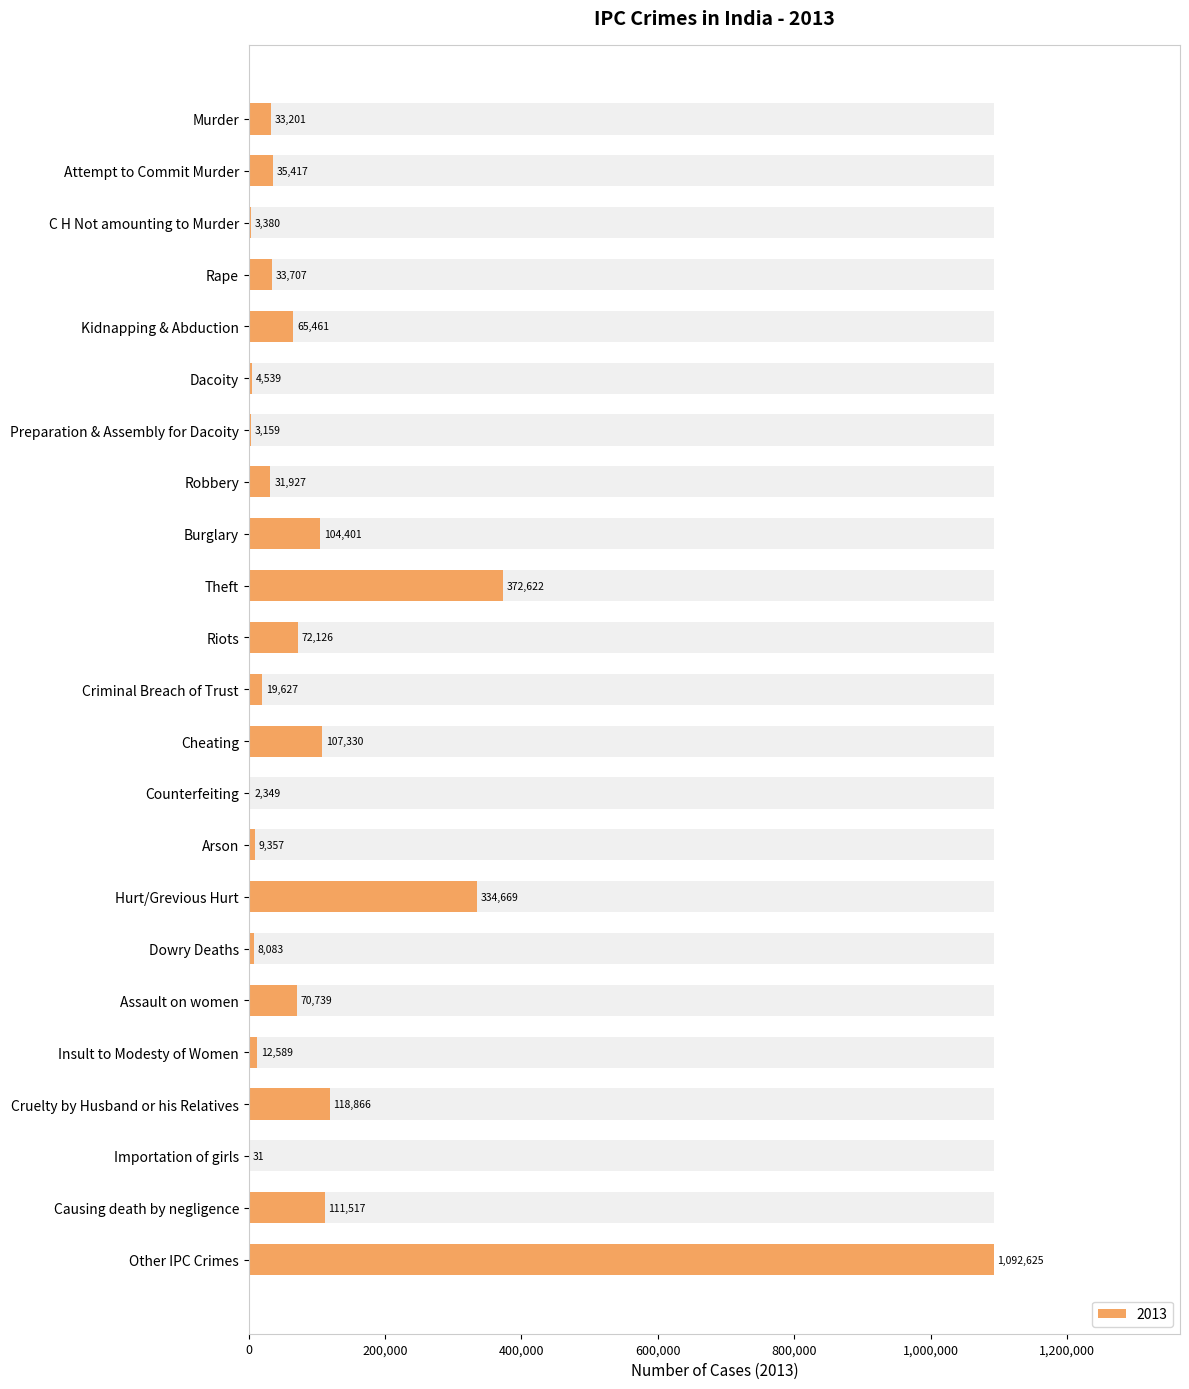

Does the chart contain any negative values?

No